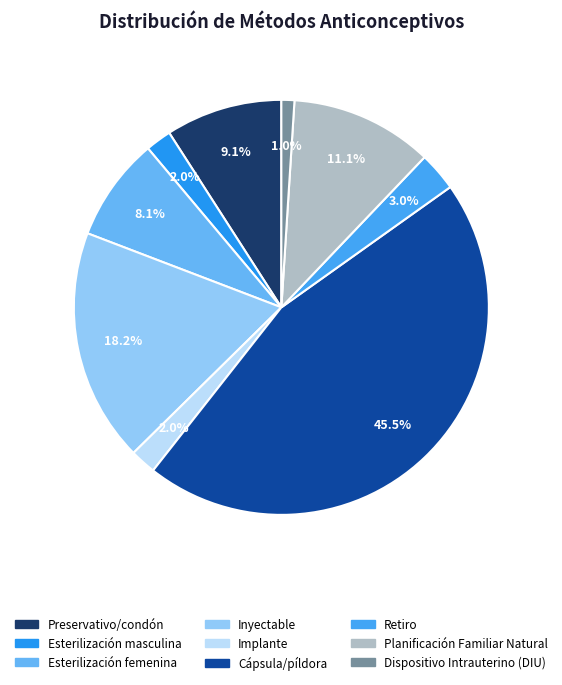

Is it true that Esterilización femenina is 1% of the pie?

False